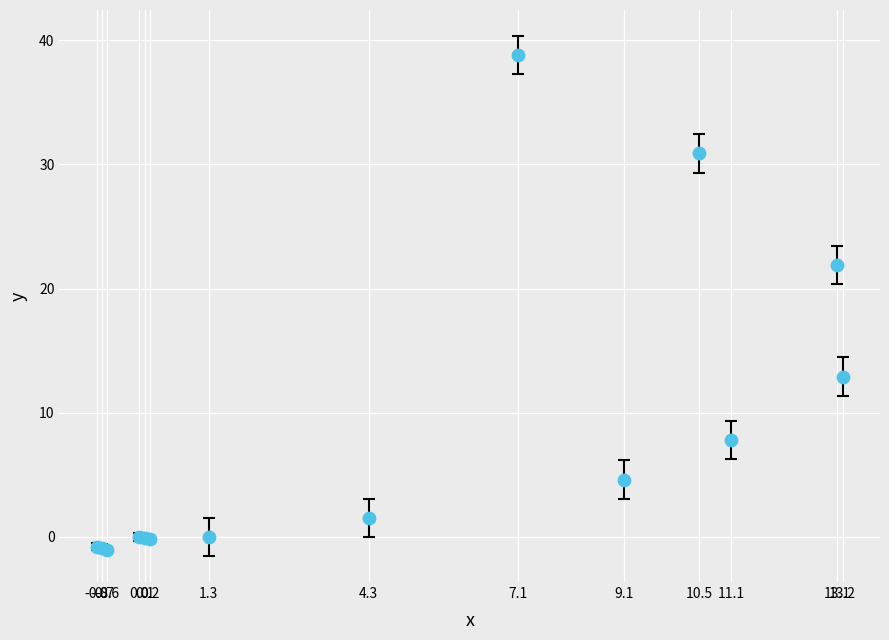

What Y value in the scatter plot is closest to 18?

21.9